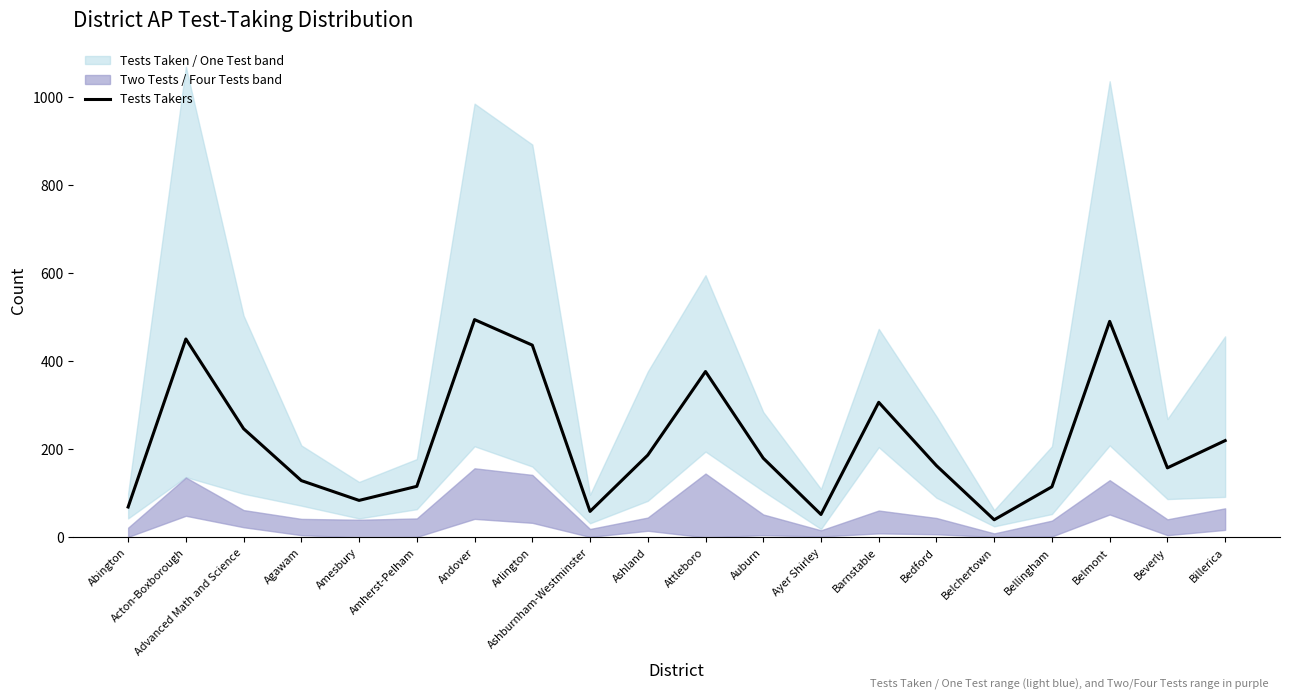

Reading left to right, transcribe all the data shown in this chart.

69	451	247	129	84	116	495	437	59	187	377	180	52	307	163	40	115	491	158	220